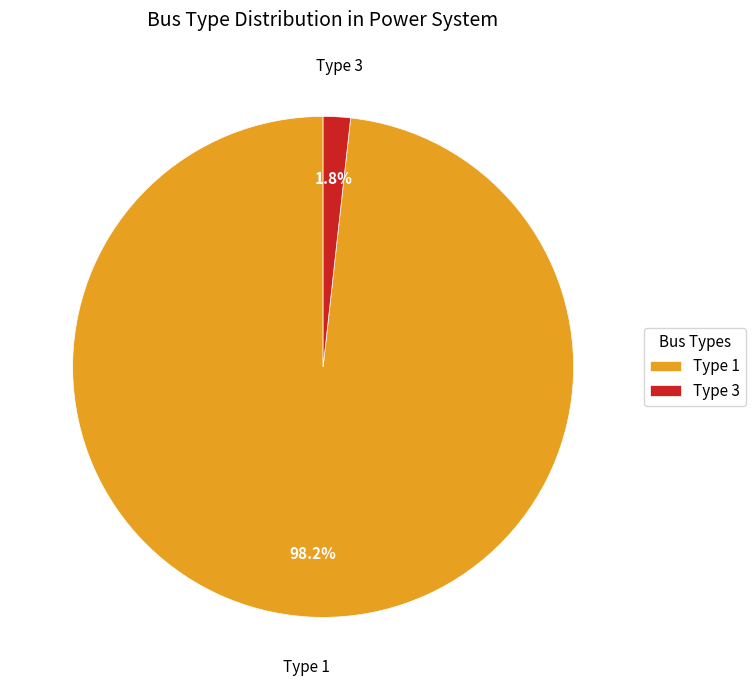

Is there any slice that represents more than half of the pie?

Yes